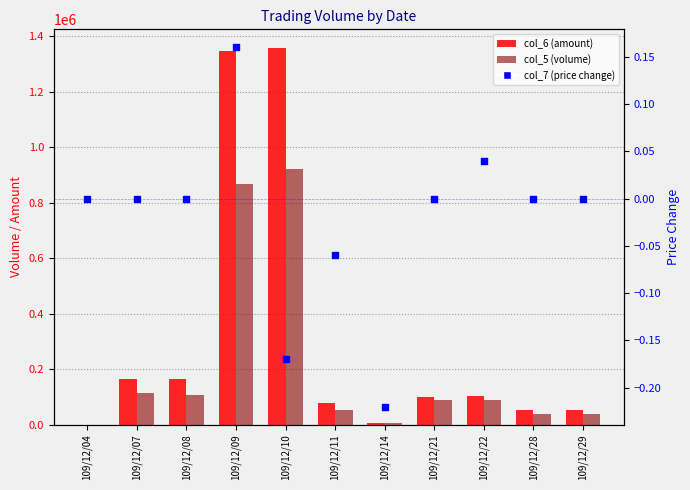

Which series contains the lowest Y value?

col_7 (price change)